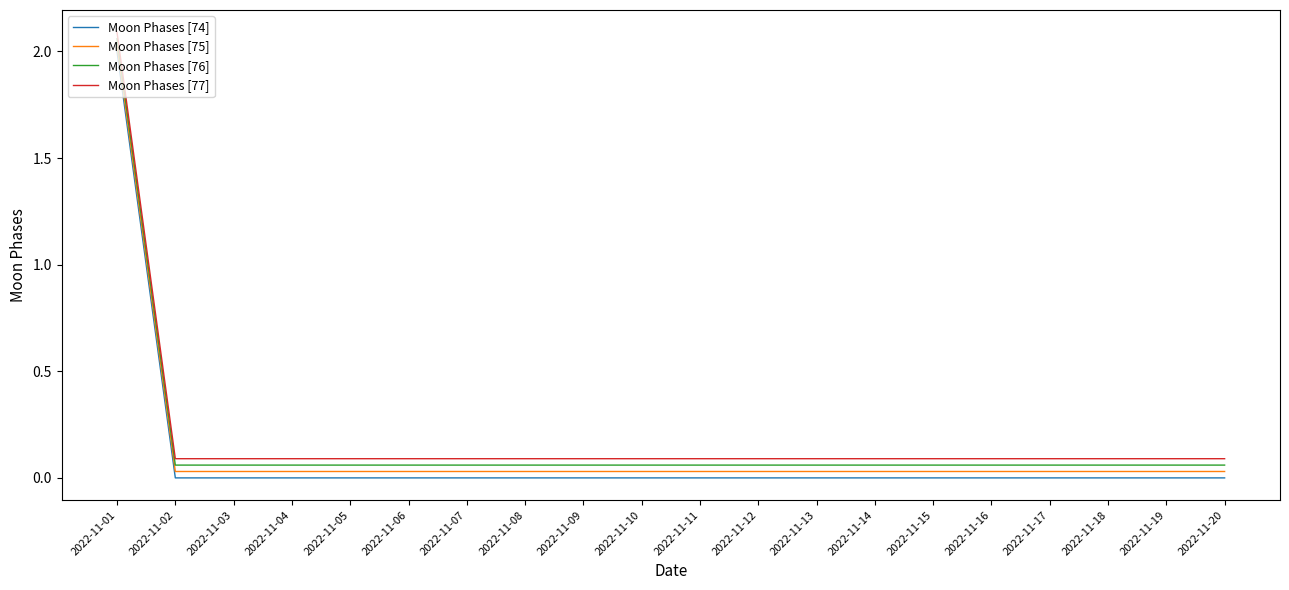

List the series in order of their overall mean, highest first.

Moon Phases [77], Moon Phases [76], Moon Phases [75], Moon Phases [74]